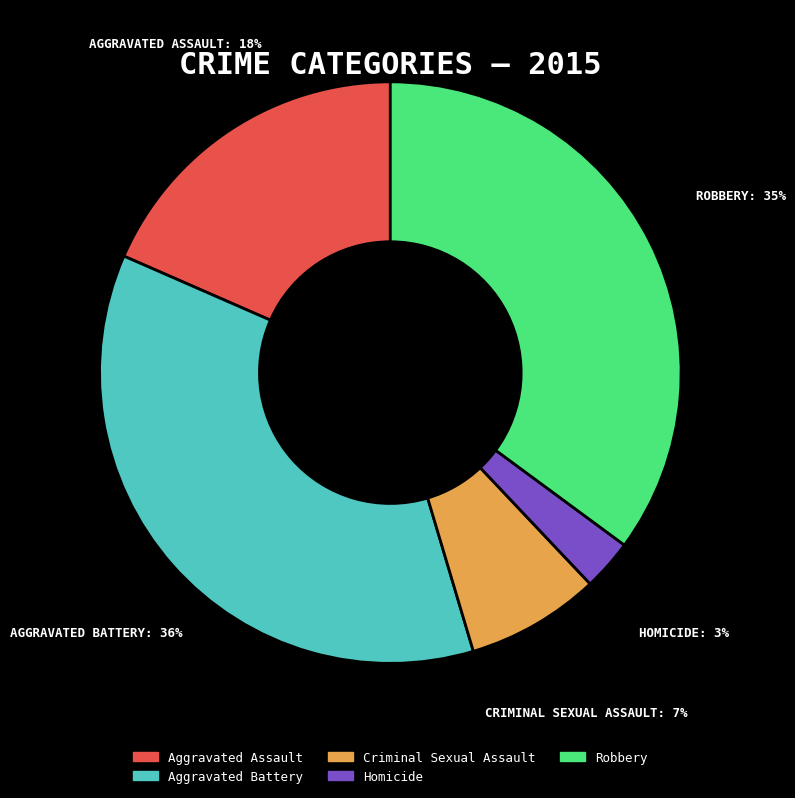

Is Homicide the majority of the pie?

No